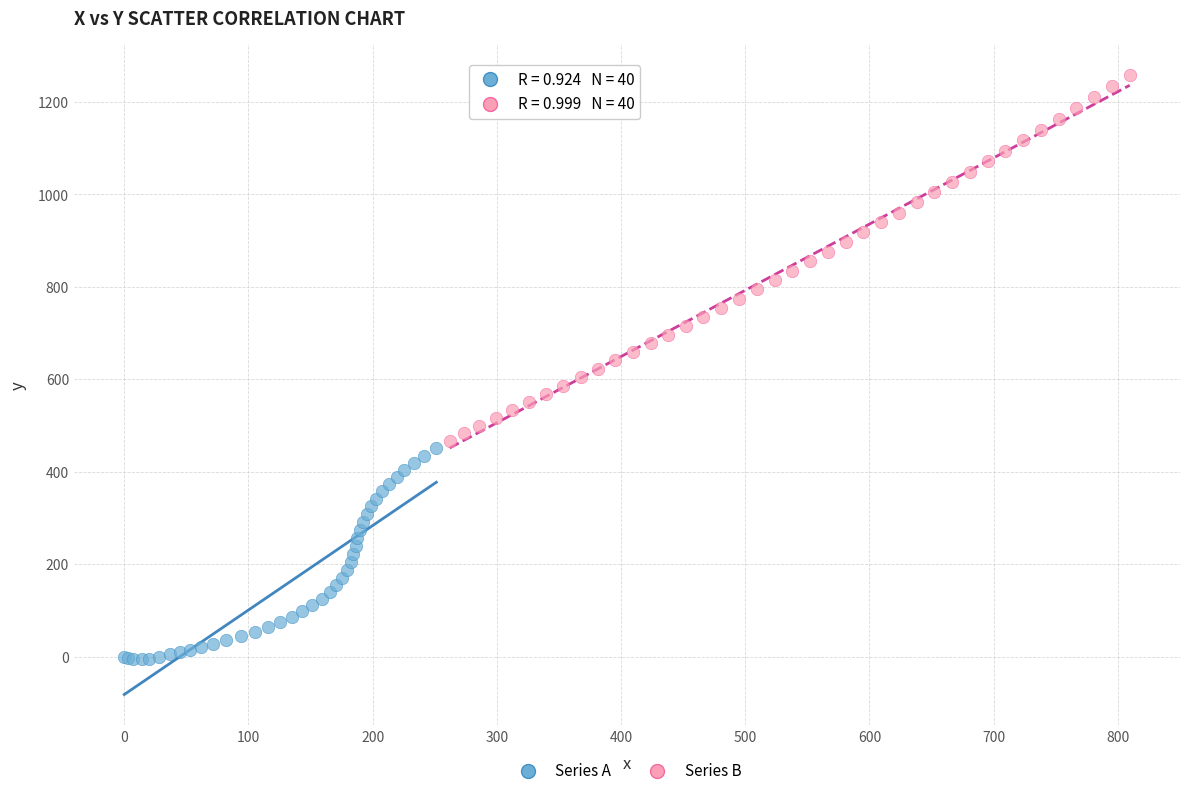

Which series reaches the minimum Y coordinate?

Series A